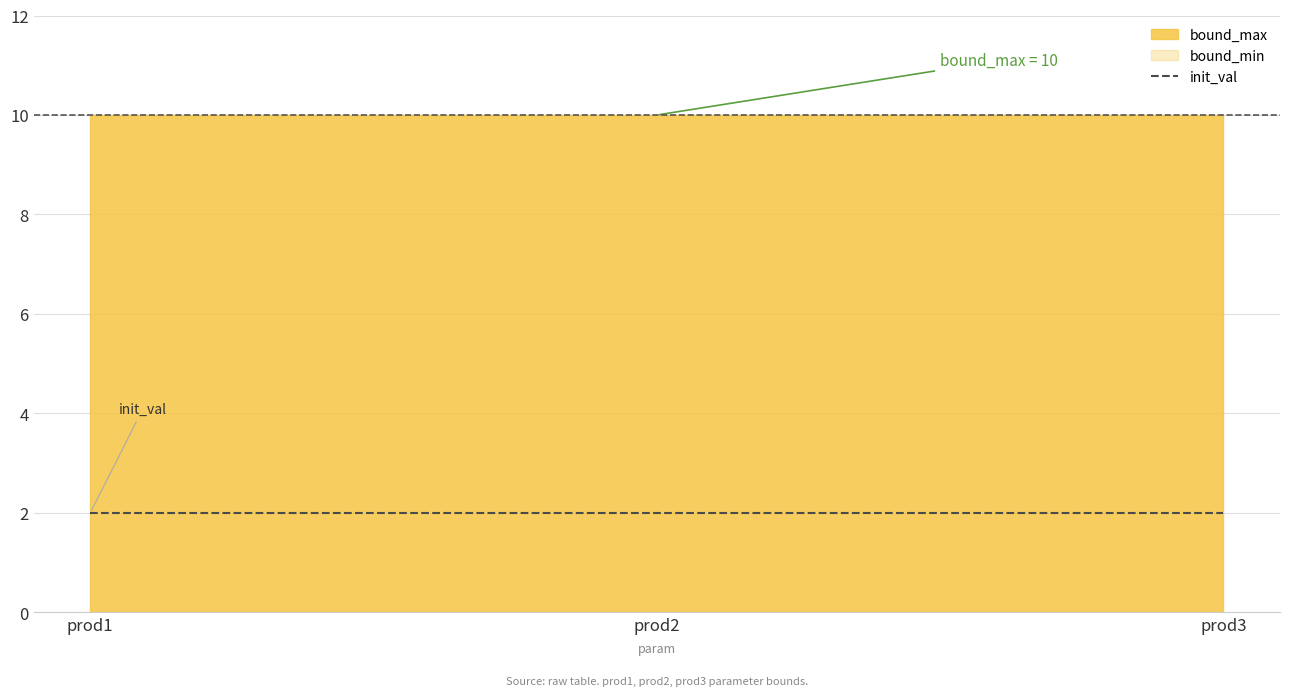

What is the sum of the bound_max values at prod2 and prod1?

20